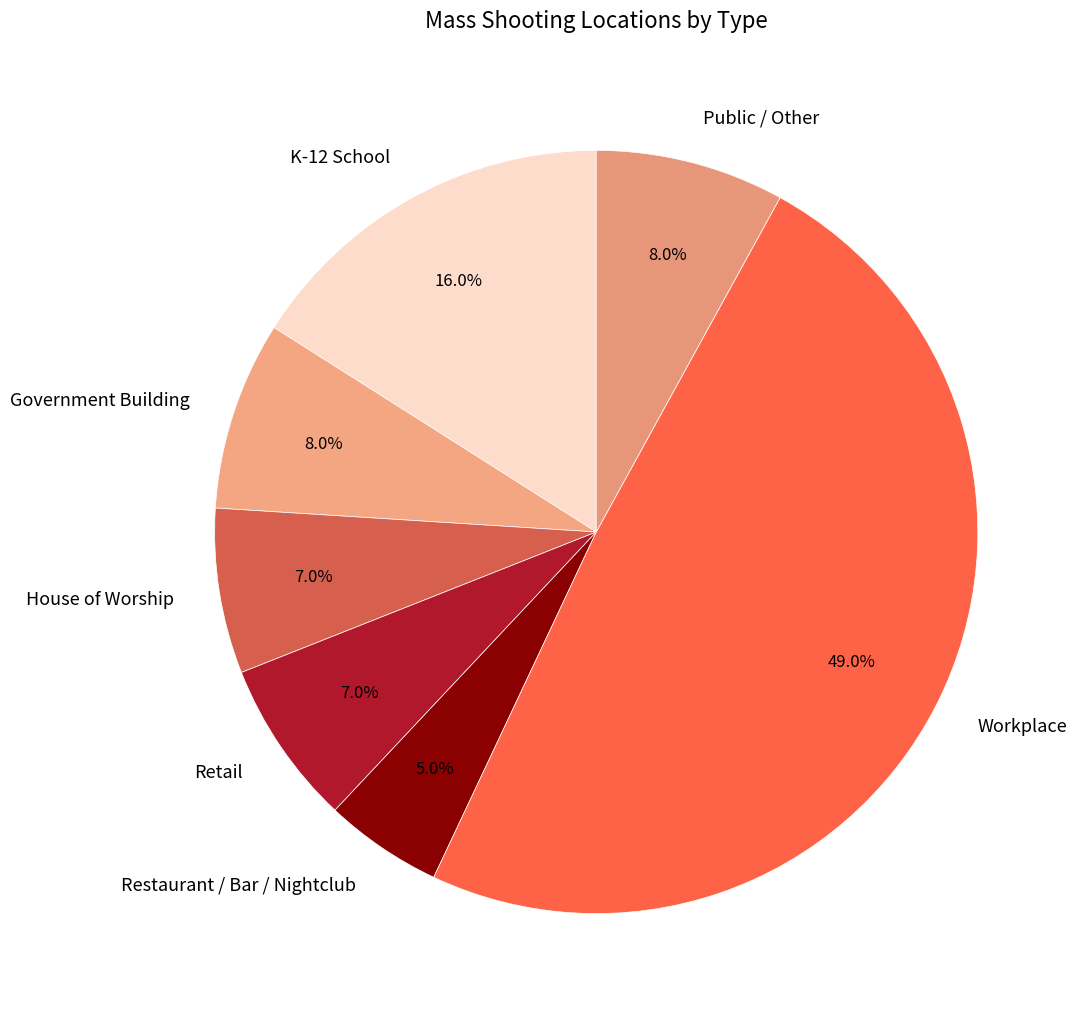

Approximately how many times larger is the value at Workplace compared to House of Worship?

7.0